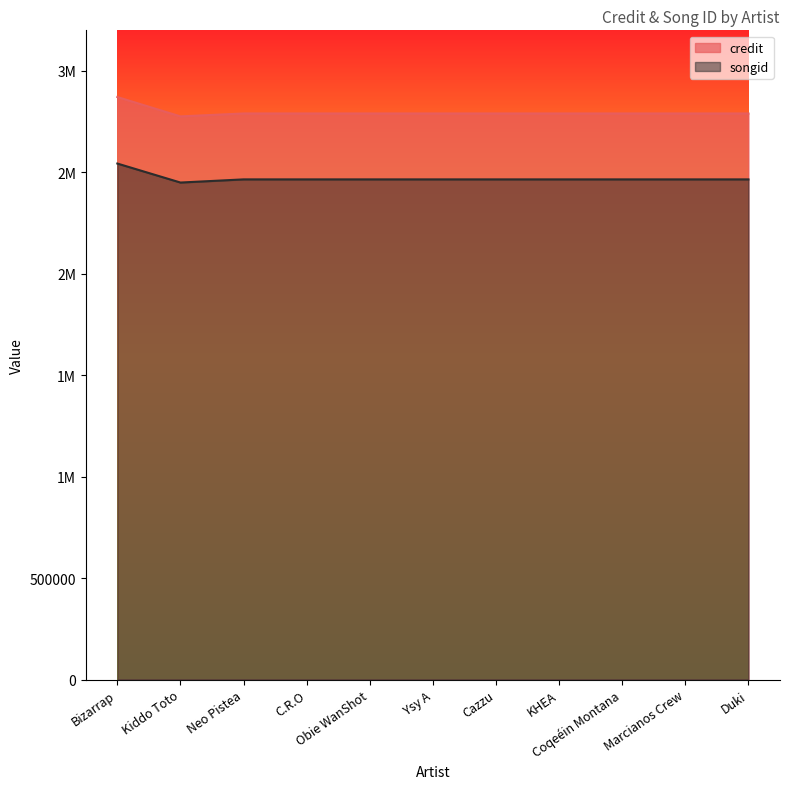

How many series are shown in this chart?

2